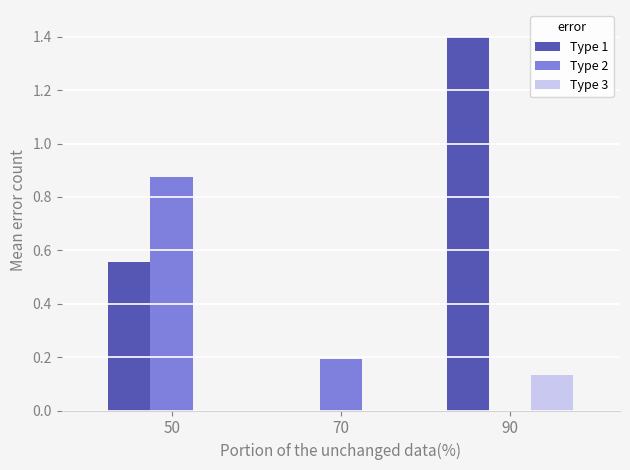

Which series has the largest total across all categories?

Type 1